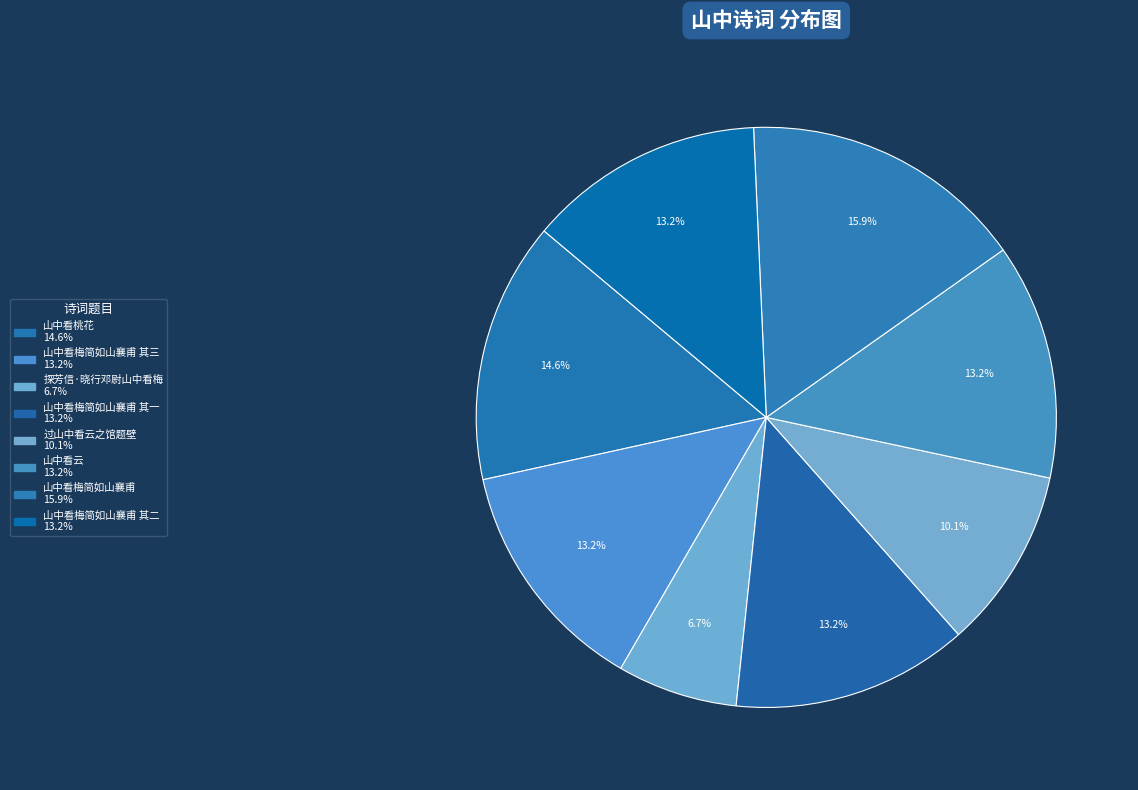

To the nearest percent, what is the average slice percentage?

12%